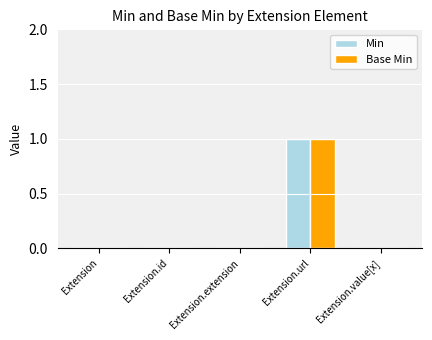

Is the value of Base Min at Extension.url greater than the value of Min at Extension.value[x]?

Yes